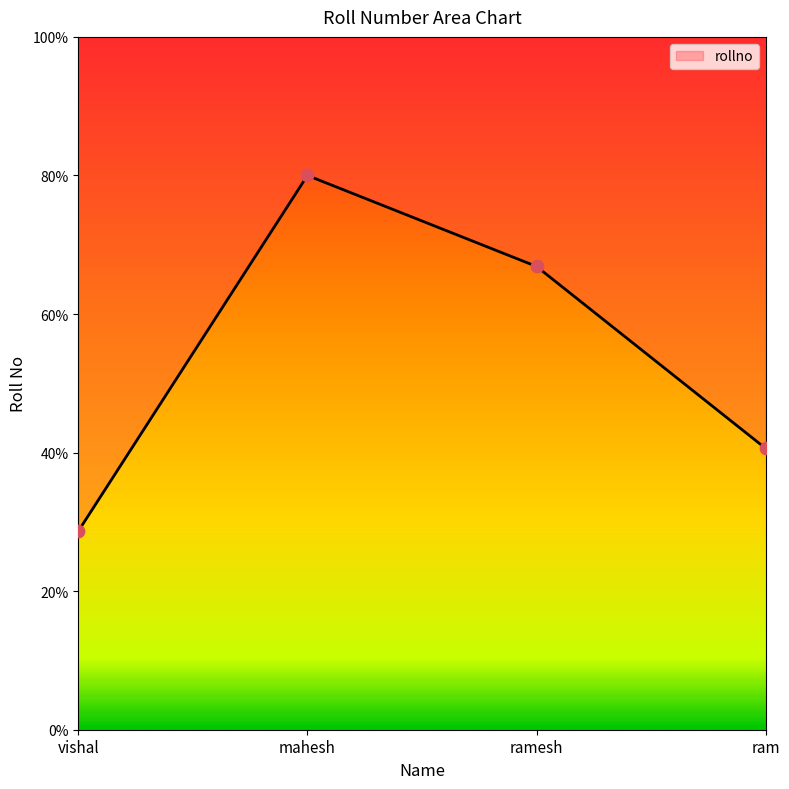

Approximately how many times larger is the value at ram compared to mahesh?

0.5